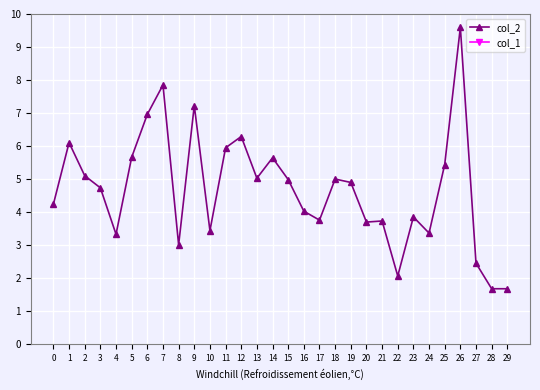

What is the sum of all col_2 values?

140.8